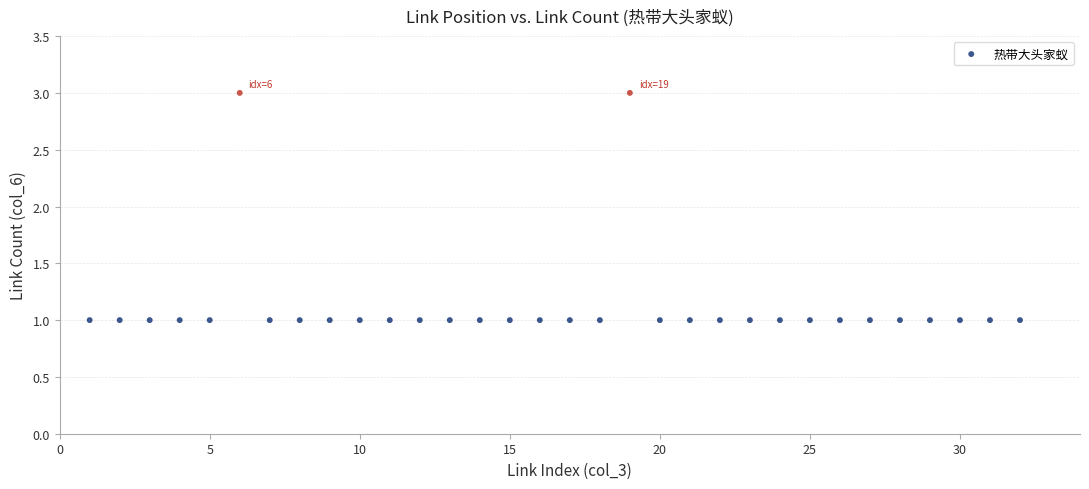

What is the range of X values (max minus min)?

31